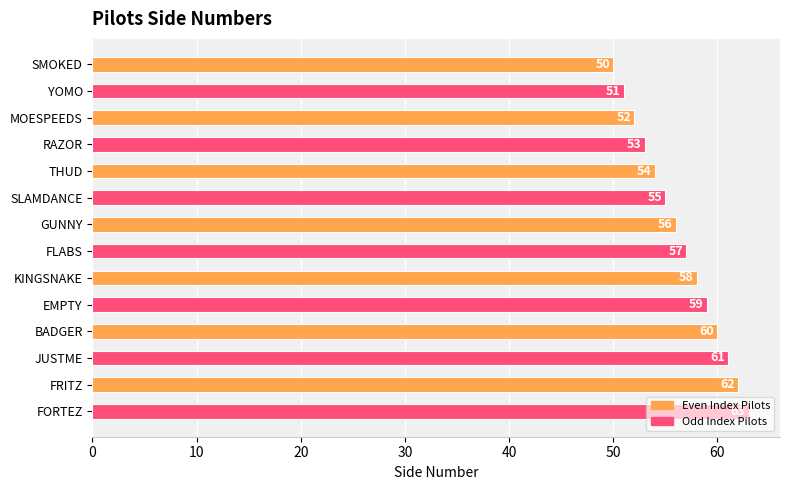

What is the label of the 9th bar from the bottom?

SLAMDANCE